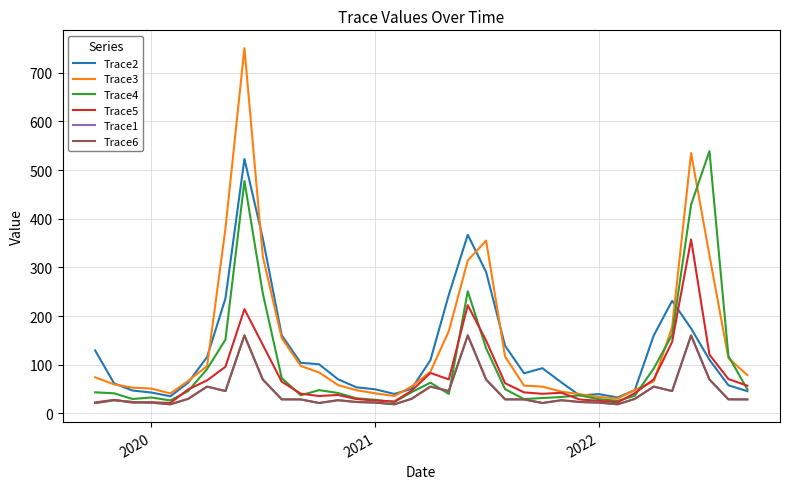

Is this an area chart (filled region under the line)?

No